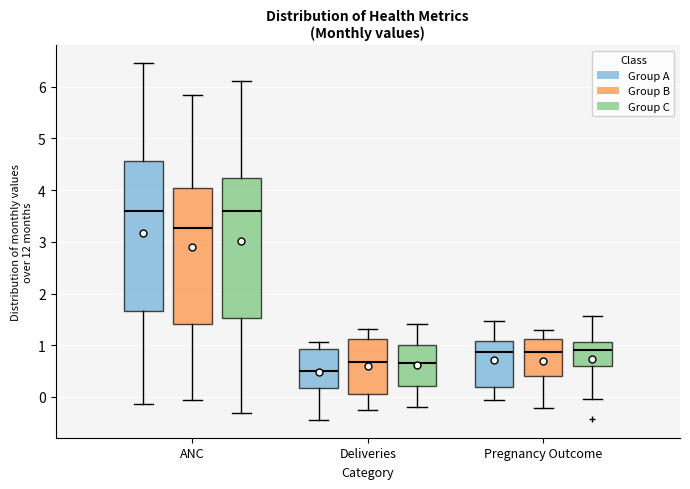

Comparing the boxes themselves (not the whiskers), which one is the tallest?

ANC (Group A)